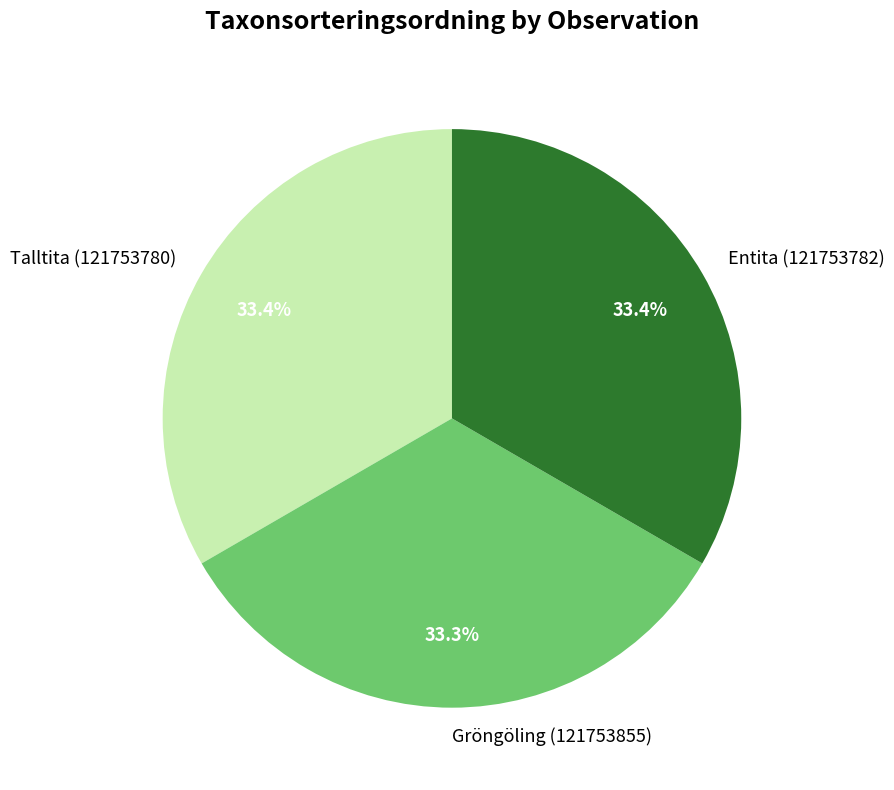

What percentage is NOT represented by Entita (121753782)?

66.6%